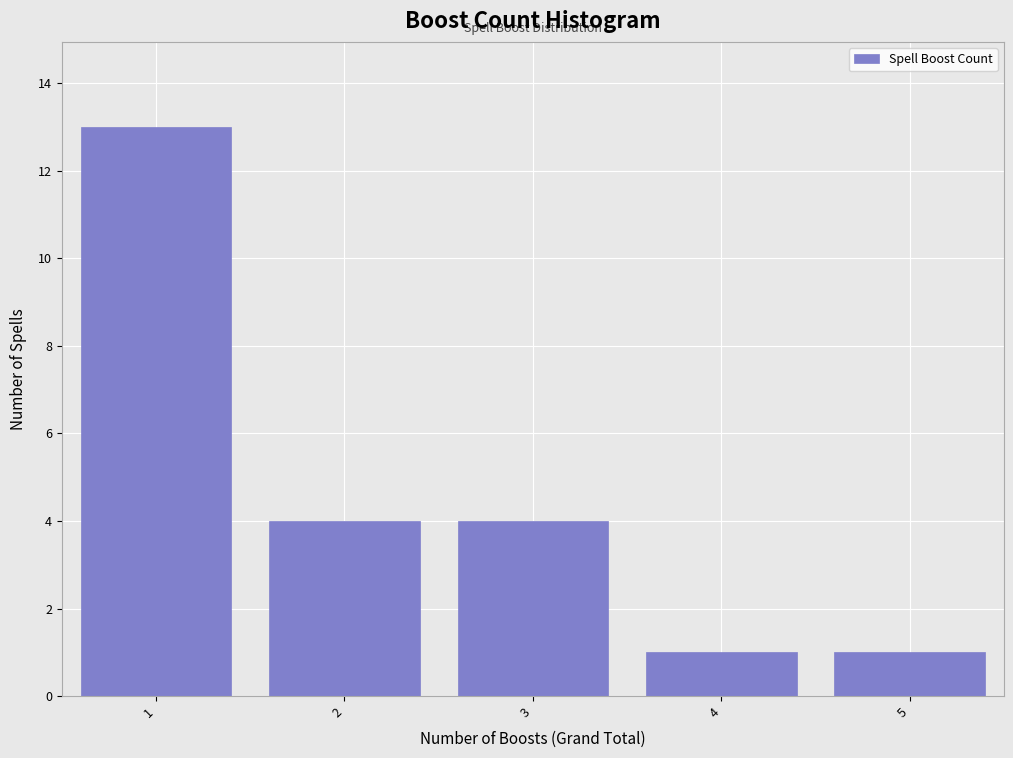

Reading left to right, extract all data points from this chart.

1=13	2=4	3=4	4=1	5=1